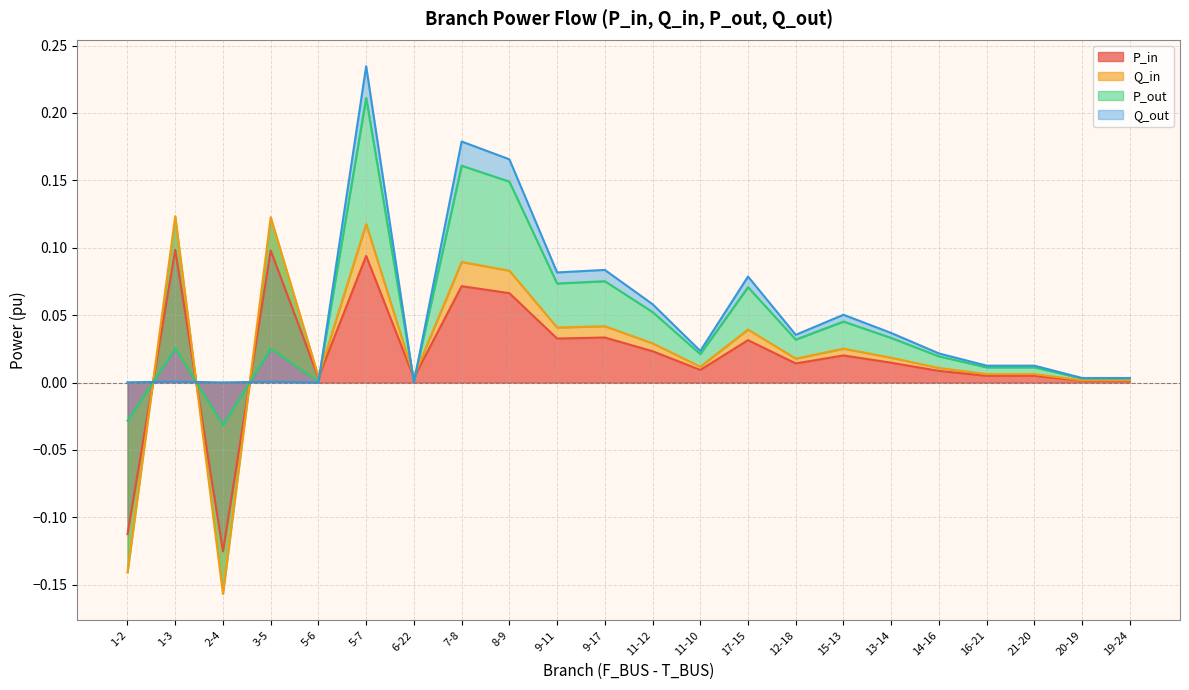

List the labels in order of P_in value, smallest first.

2-4, 1-2, 19-24, 20-19, 6-22, 5-6, 21-20, 16-21, 14-16, 11-10, 12-18, 13-14, 15-13, 11-12, 17-15, 9-11, 9-17, 8-9, 7-8, 5-7, 3-5, 1-3